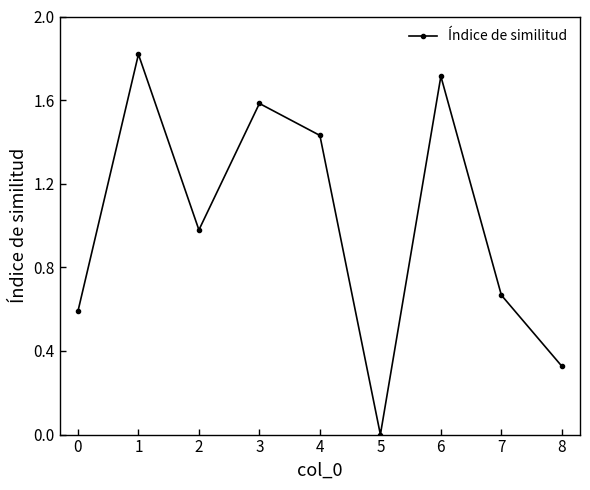

What is the difference between the maximum and minimum values?

1.8